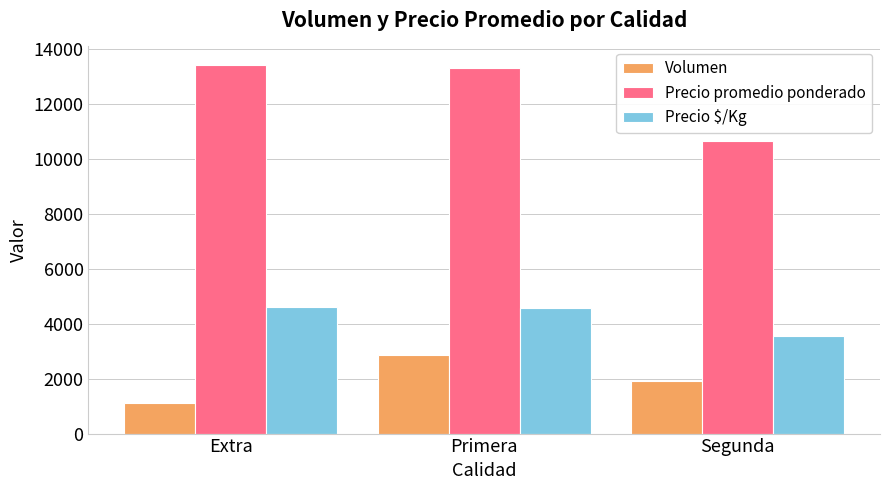

At how many categories does at least one series exceed 6976?

3